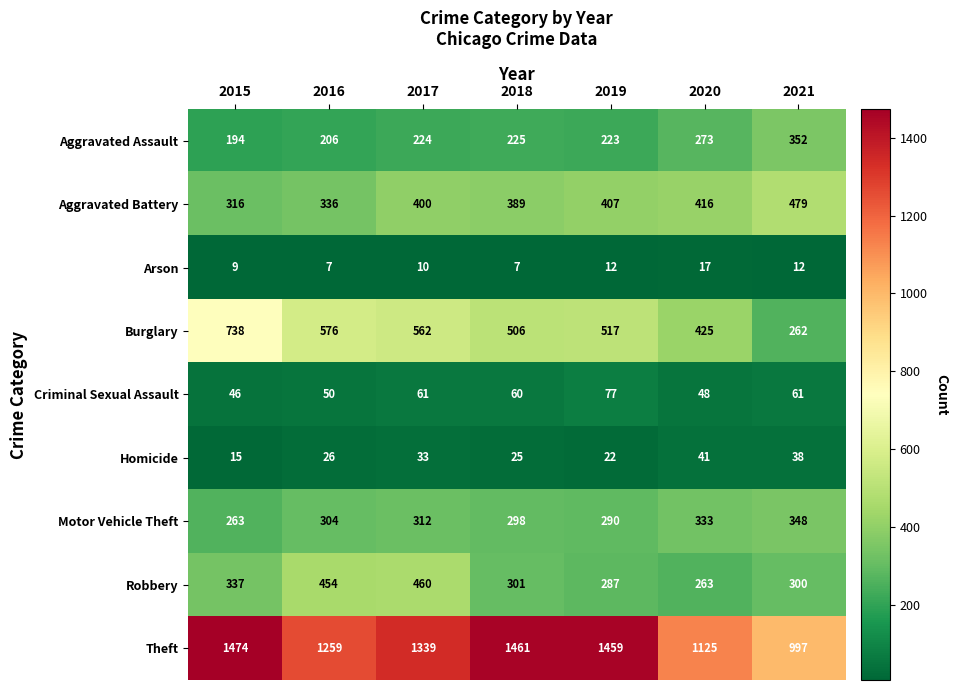

Which series has the largest total across all categories?

Theft